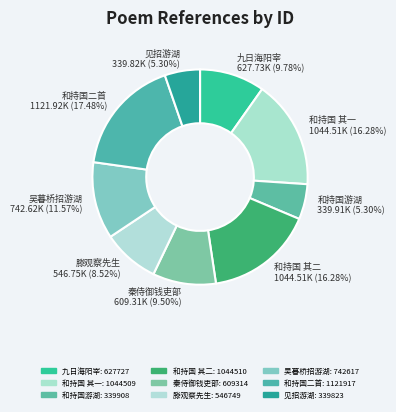

Which slice is the largest?

和持国二首 1121.92K (17.48%)